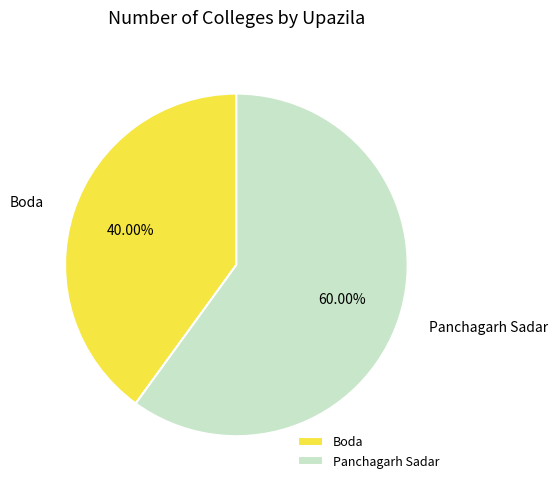

What is the largest slice in the pie chart?

Panchagarh Sadar